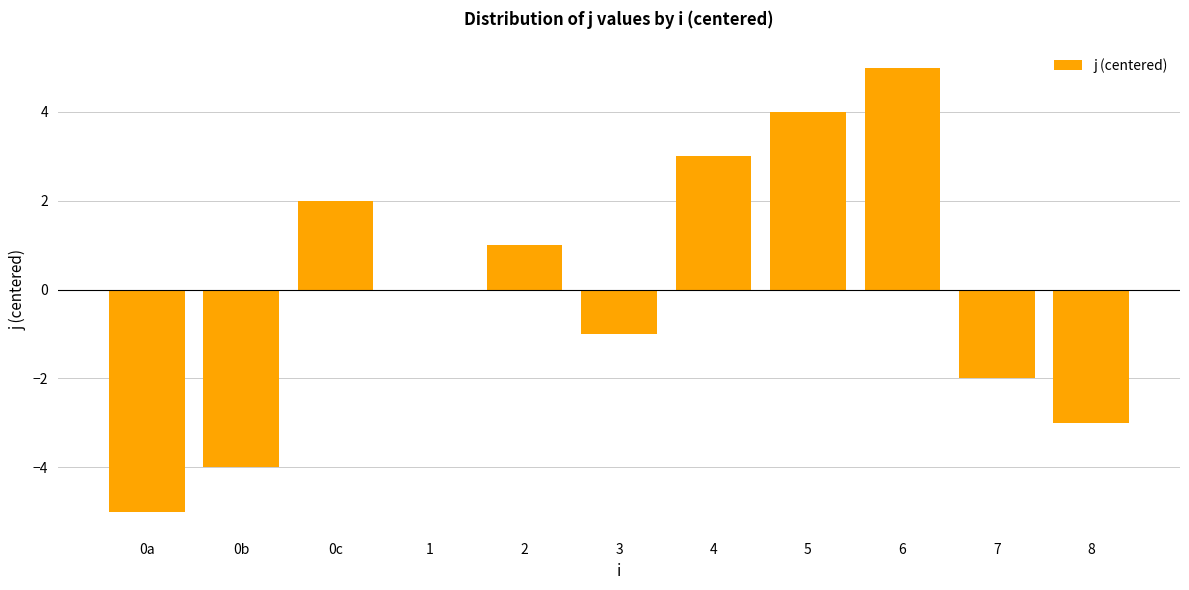

At which label is the value closest to 0?

1